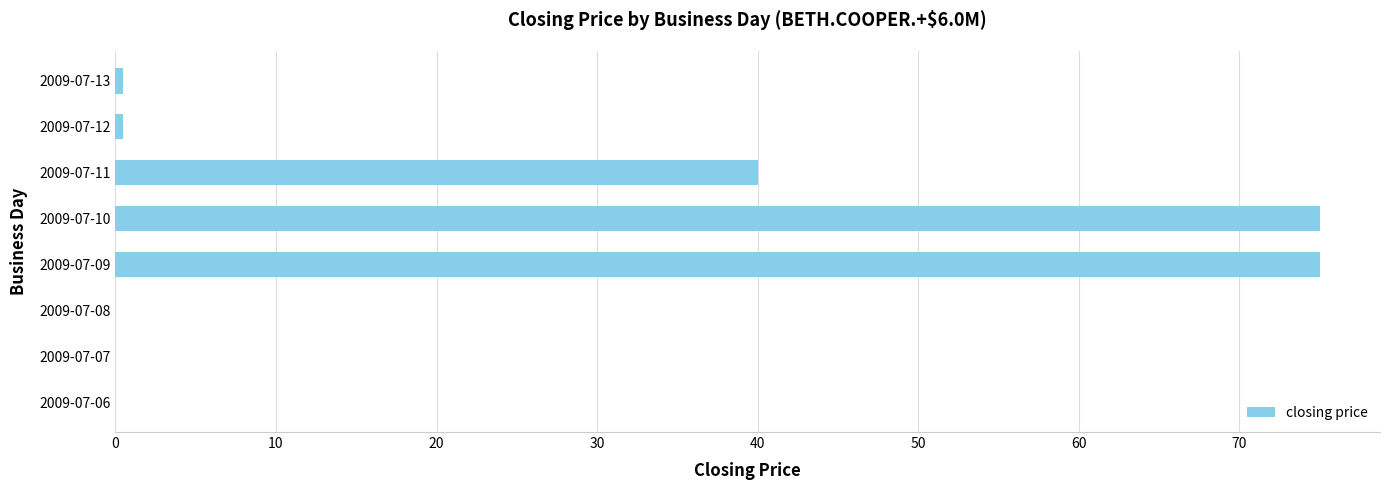

Reading bottom to top, extract all data points from this chart.

2009-07-06=0.0	2009-07-07=0.0	2009-07-08=0.0	2009-07-09=75.0	2009-07-10=75.0	2009-07-11=40.0	2009-07-12=0.5	2009-07-13=0.5